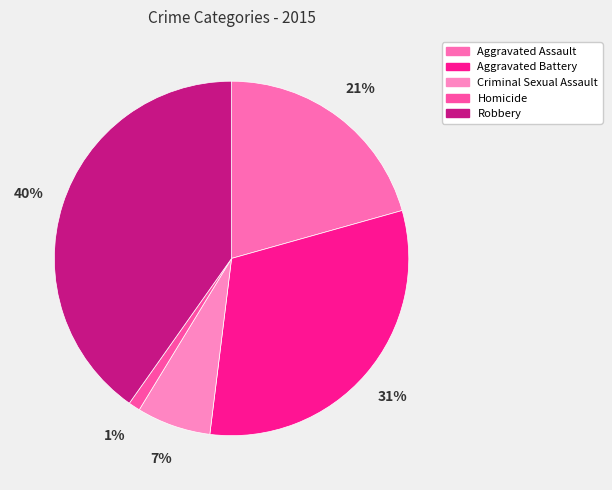

Is the sum of Aggravated Battery and Criminal Sexual Assault greater than half?

No